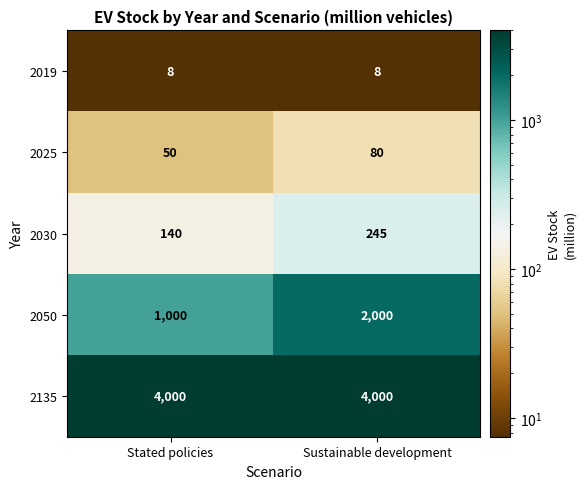

What is the sum of all 2030 values?

385